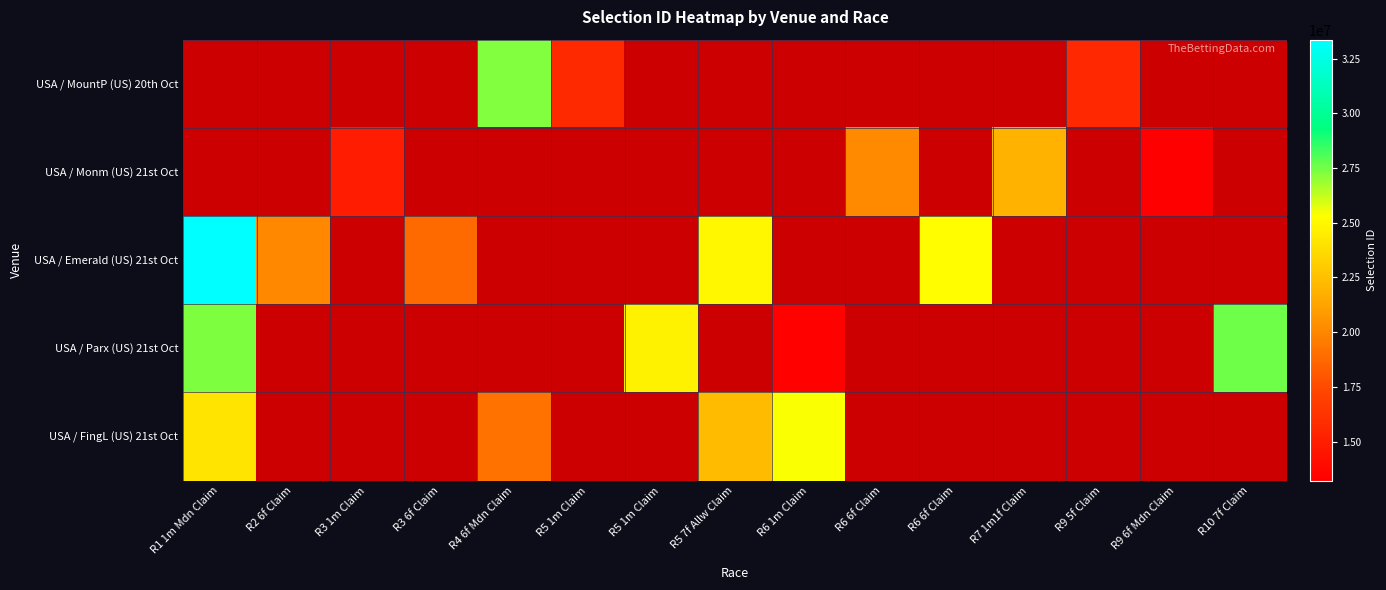

What is the smallest value displayed?

13211363.0